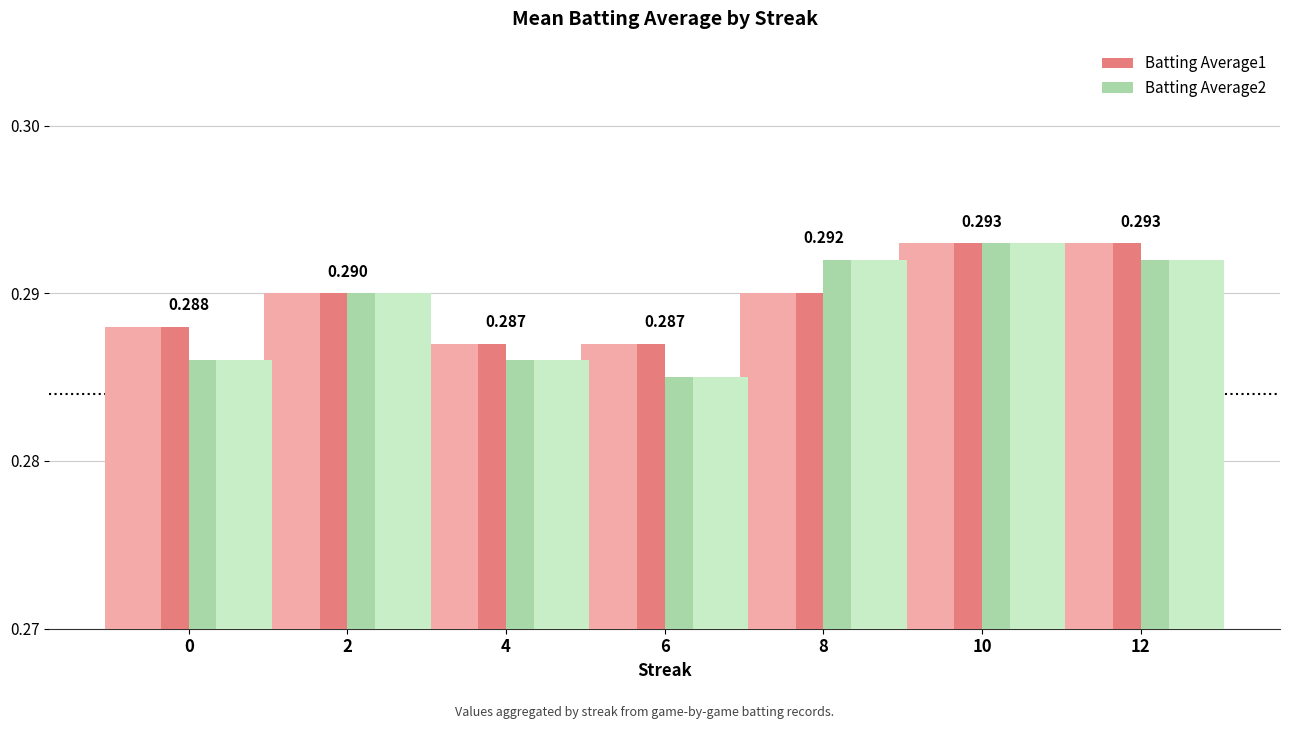

Does the chart contain any negative values?

No